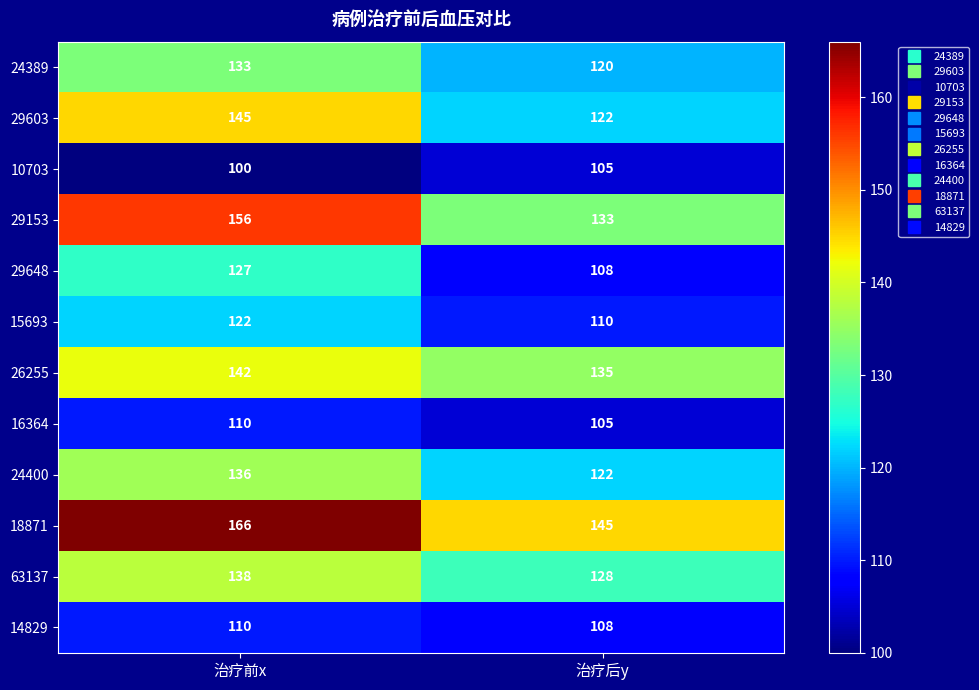

The value of 18871 at 治疗后y is 145. True or false?

True